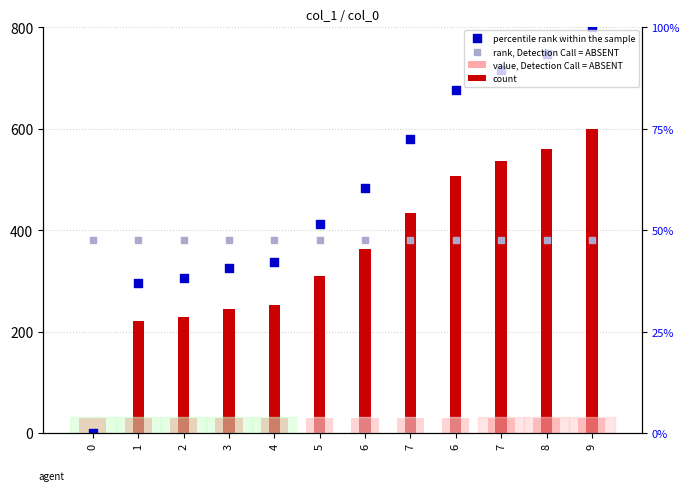

What are all the series names shown in the legend?

value, Detection Call = ABSENT, count, percentile rank within the sample, rank, Detection Call = ABSENT